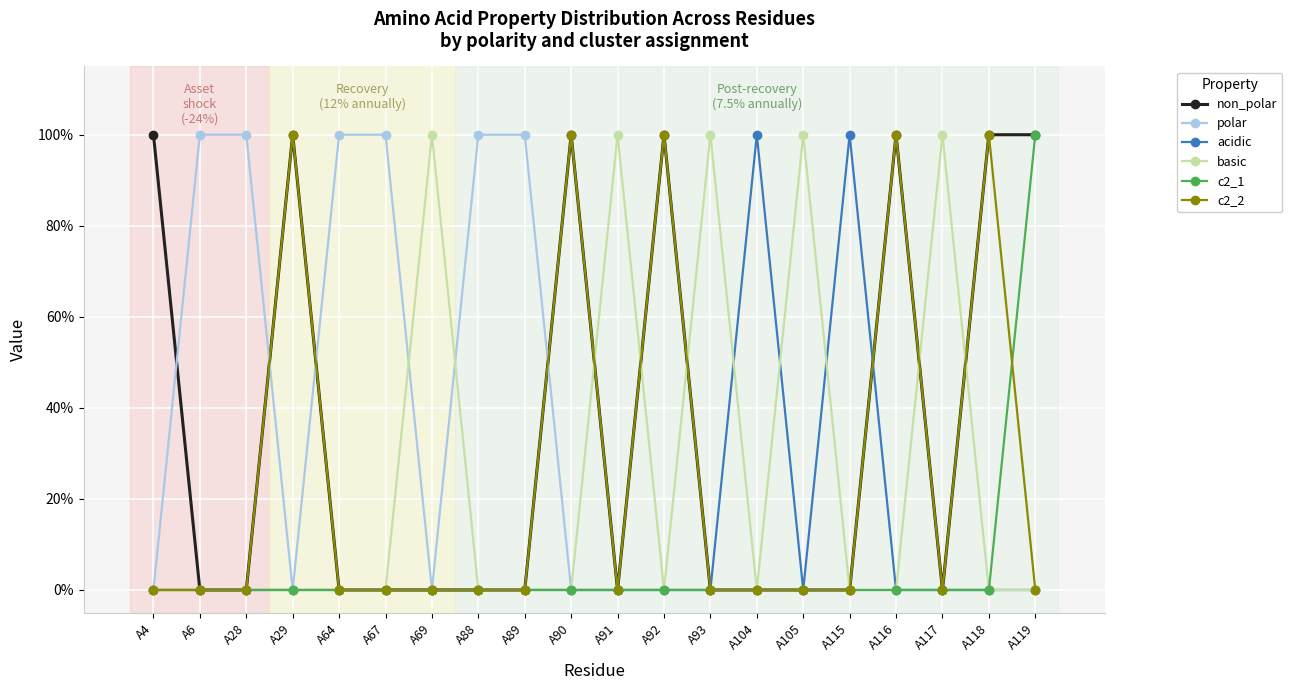

True or false: non_polar and acidic intersect in this chart.

True